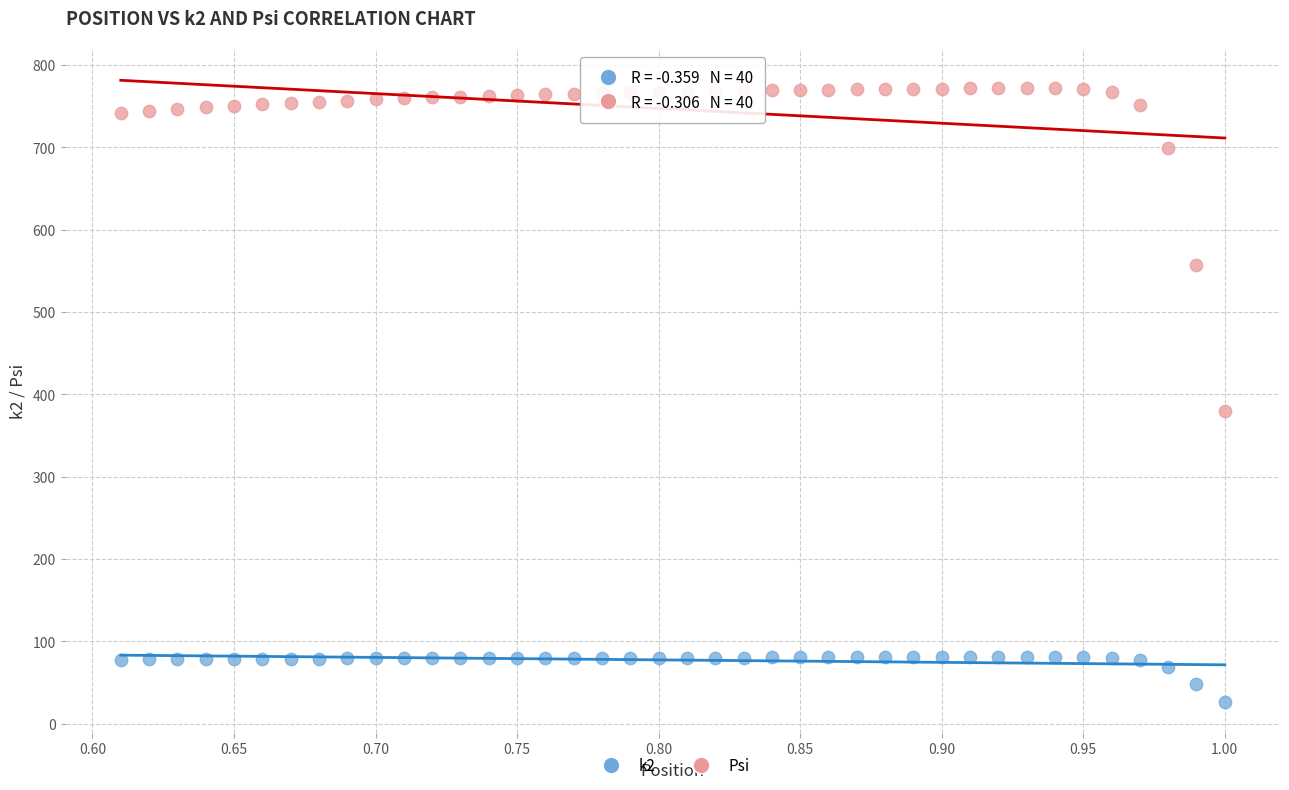

Which series has the largest Y range (max minus min)?

Psi